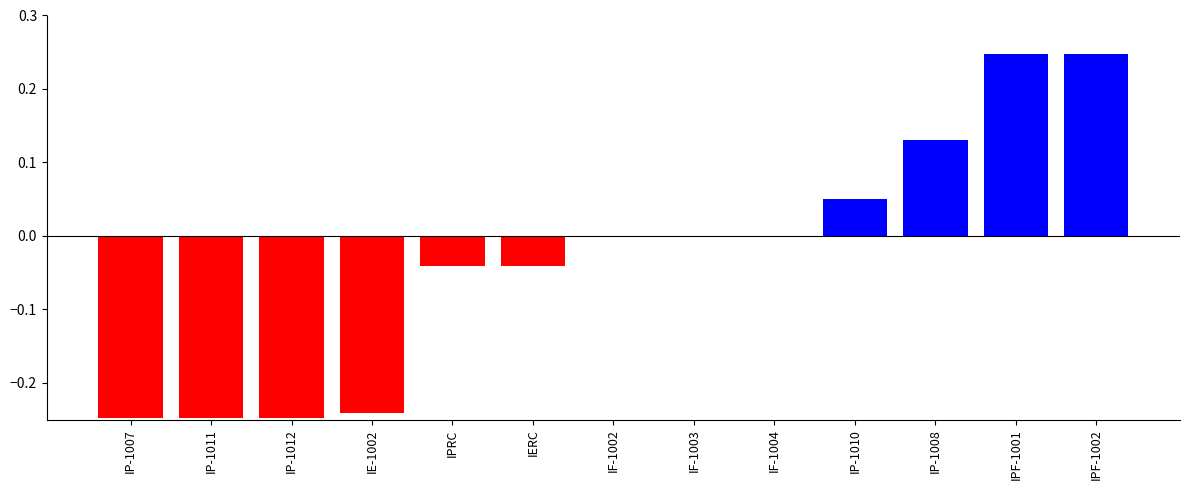

How many series are shown in this chart?

1